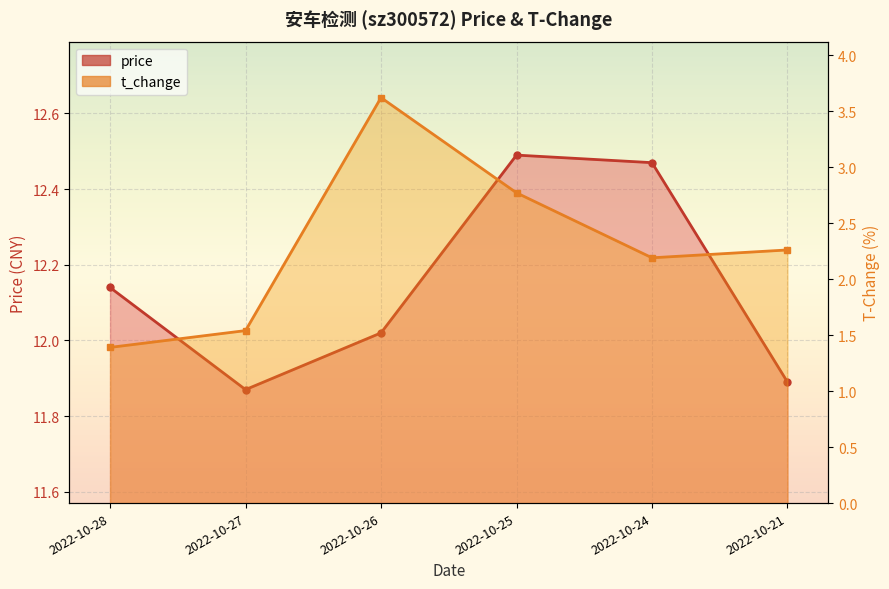

What is the sum of all price values?

72.9